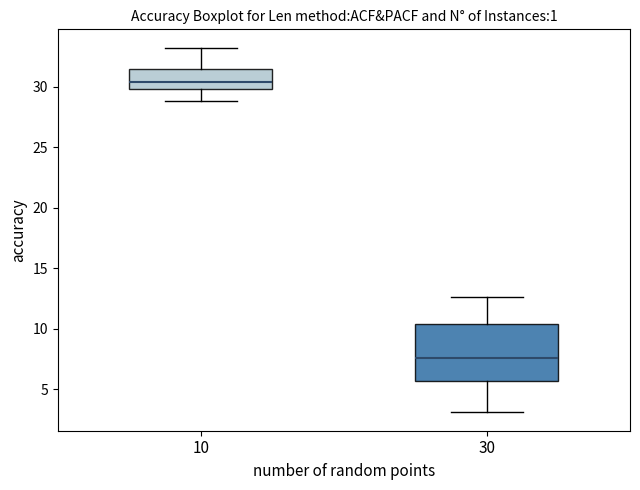

Comparing the boxes themselves (not the whiskers), which one is the tallest?

30